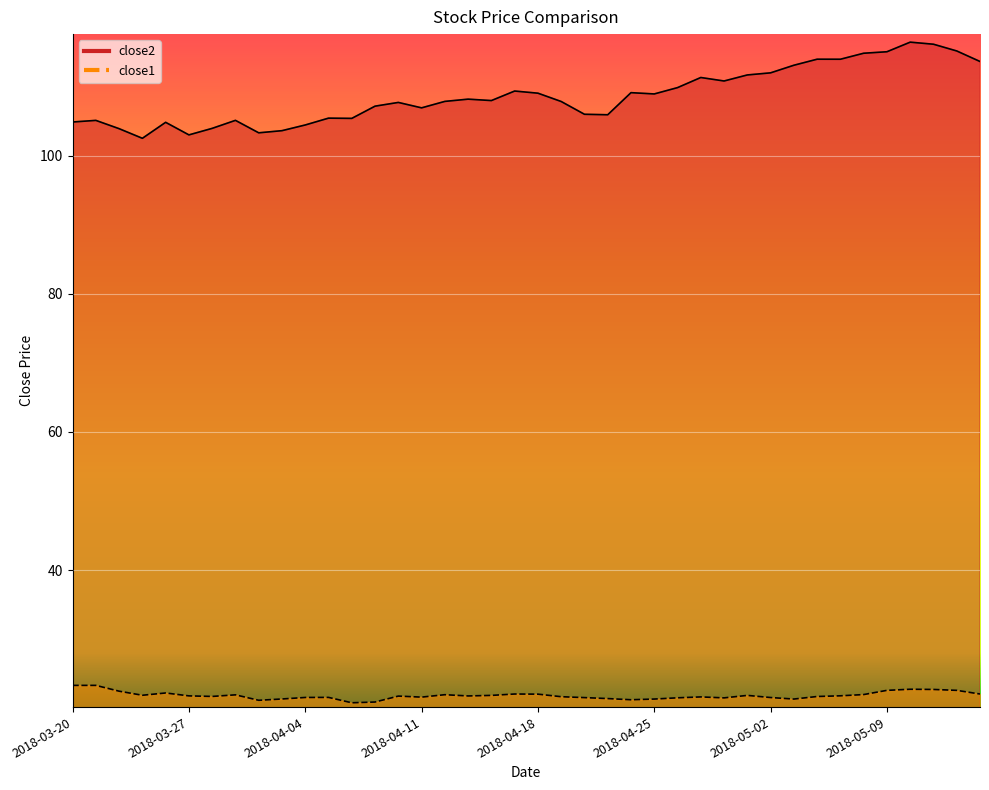

True or false: close1 has a value of 11.1 at 2018-03-28.

False